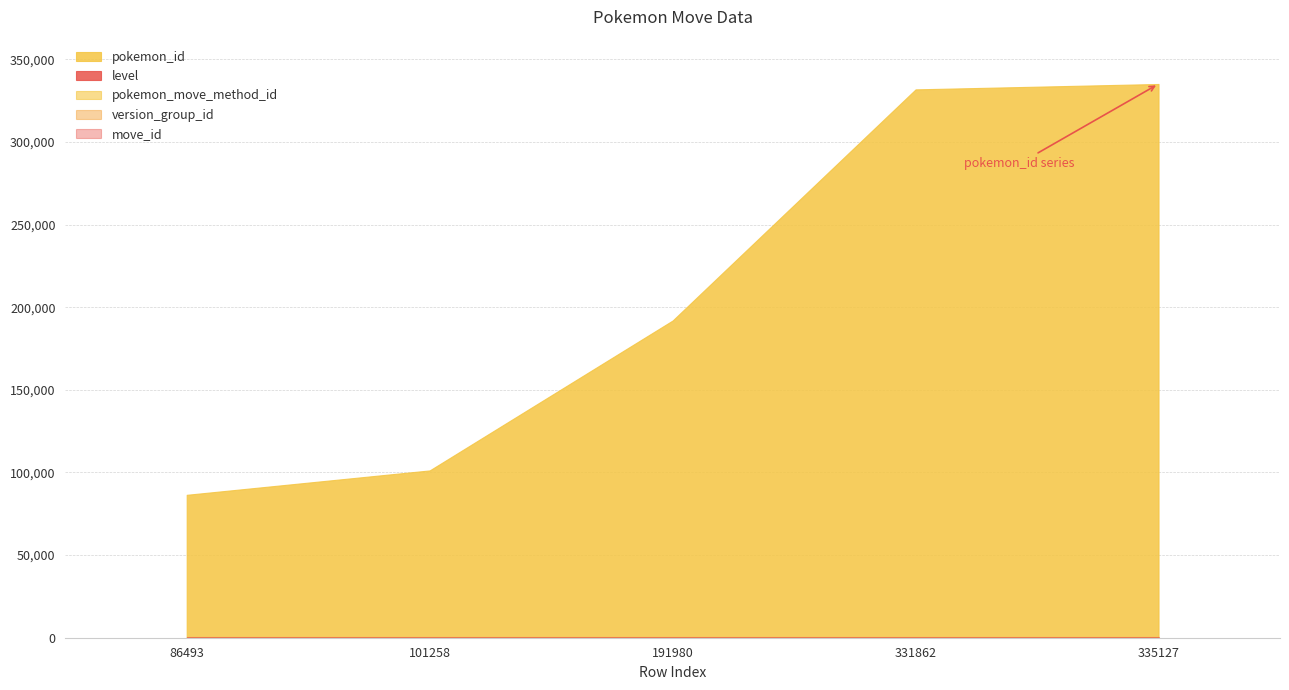

Between 86493 and 101258, which is larger?

101258